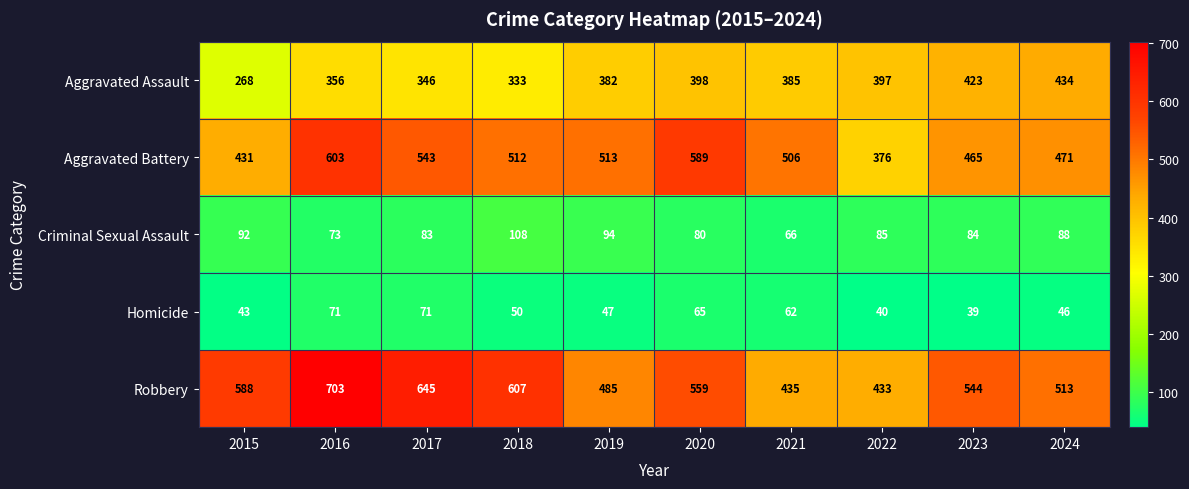

What is the total value across all series at 2020?

1691